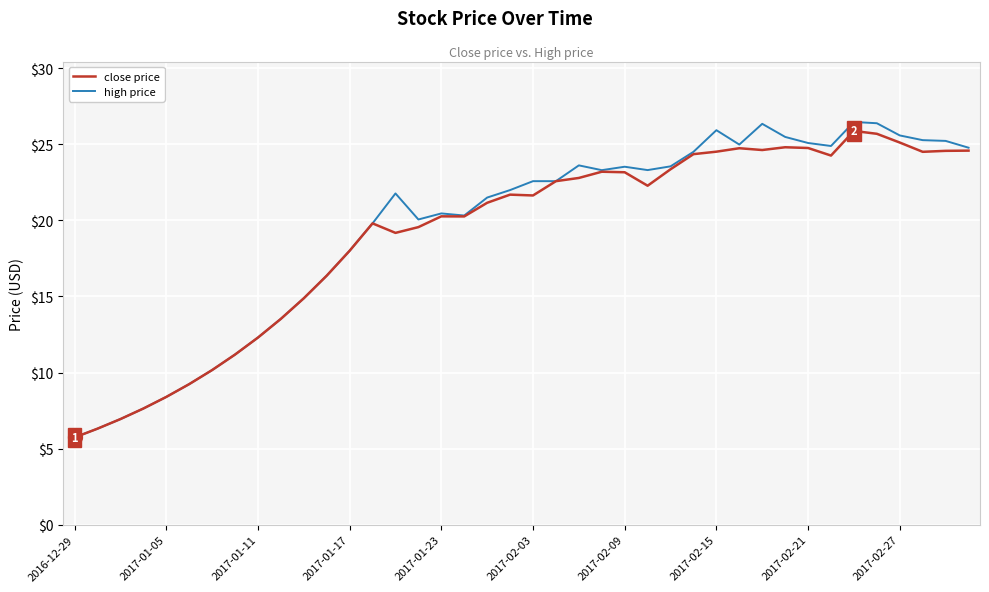

What are all the series names shown in the legend?

close price, high price